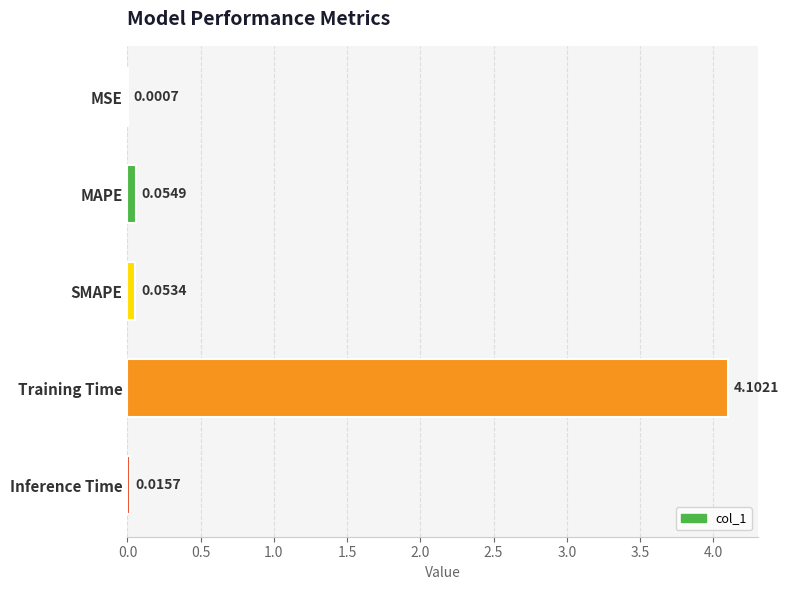

What is the change in value from MSE to MAPE?

+0.1